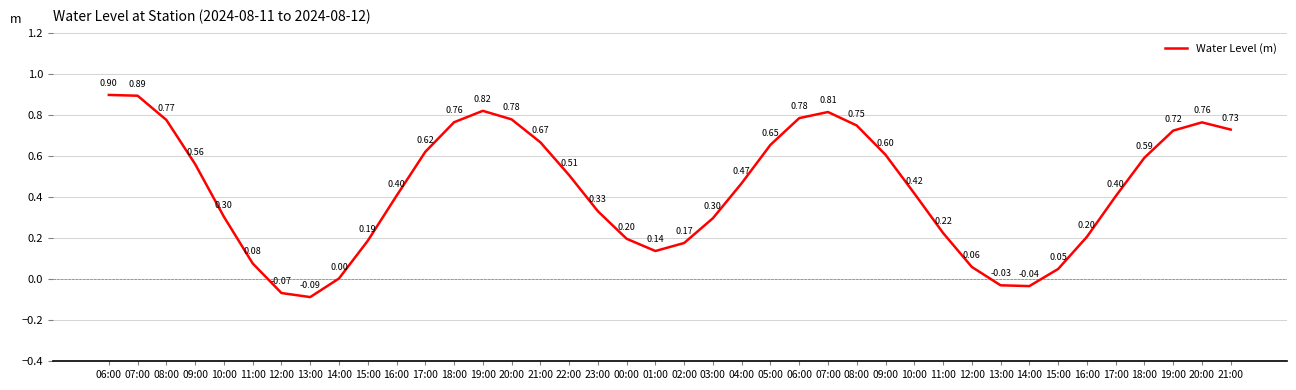

Reading left to right, extract all data points from this chart.

0.9	0.9	0.8	0.6	0.3	0.1	-0.1	-0.1	0.0	0.2	0.4	0.6	0.8	0.8	0.8	0.7	0.5	0.3	0.2	0.1	0.2	0.3	0.5	0.7	0.8	0.8	0.7	0.6	0.4	0.2	0.1	-0.0	-0.0	0.0	0.2	0.4	0.6	0.7	0.8	0.7